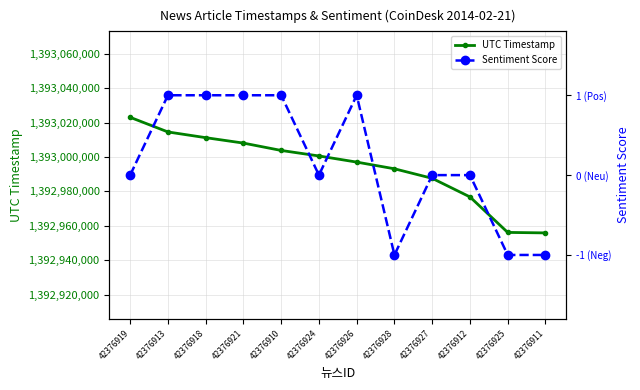

Reading left to right, transcribe all the data shown in this chart.

UTC Timestamp: 42376919=1393023123	42376913=1393014605	42376918=1393011284	42376921=1393008126	42376910=1393003842	42376924=1393000633	42376926=1392997069	42376928=1392993173	42376927=1392987628	42376912=1392976806	42376925=1392956152	42376911=1392955871
Sentiment Score: 42376919=0	42376913=1	42376918=1	42376921=1	42376910=1	42376924=0	42376926=1	42376928=-1	42376927=0	42376912=0	42376925=-1	42376911=-1